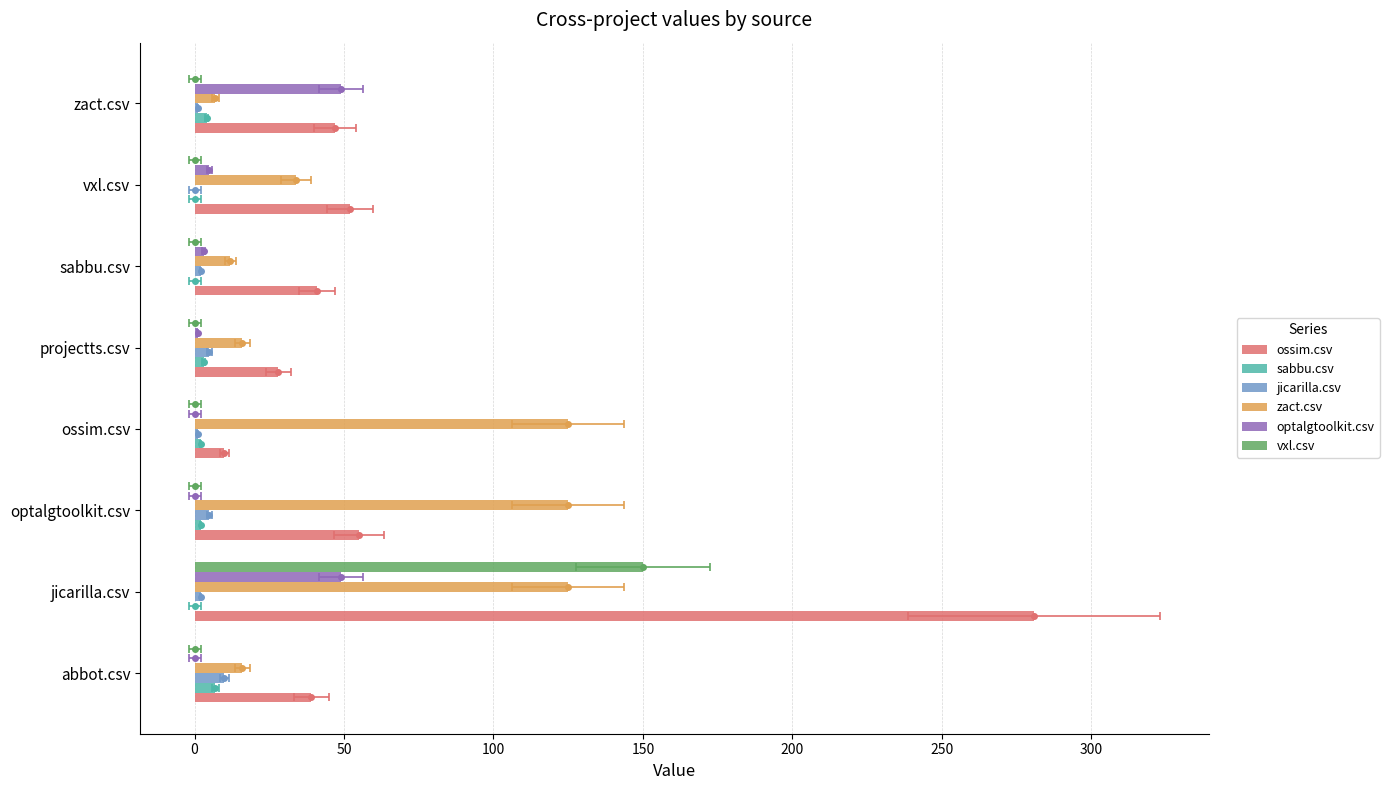

List the series in order of their peak value, highest first.

ossim.csv, vxl.csv, zact.csv, optalgtoolkit.csv, jicarilla.csv, sabbu.csv